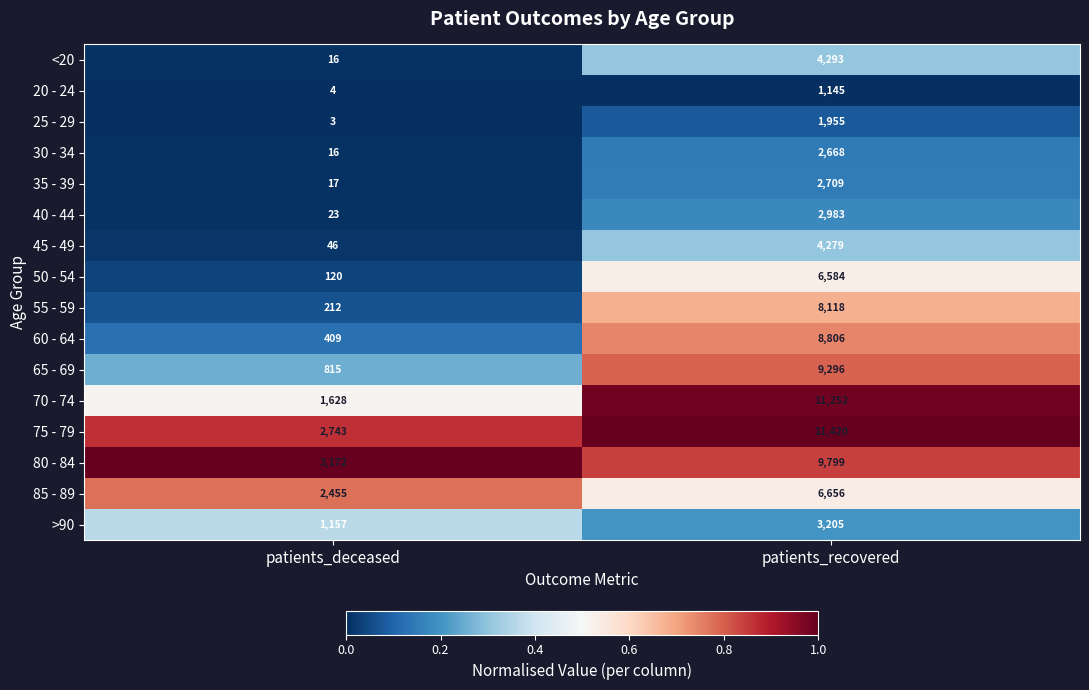

The value of 65 - 69 at patients_recovered is 9296. True or false?

True